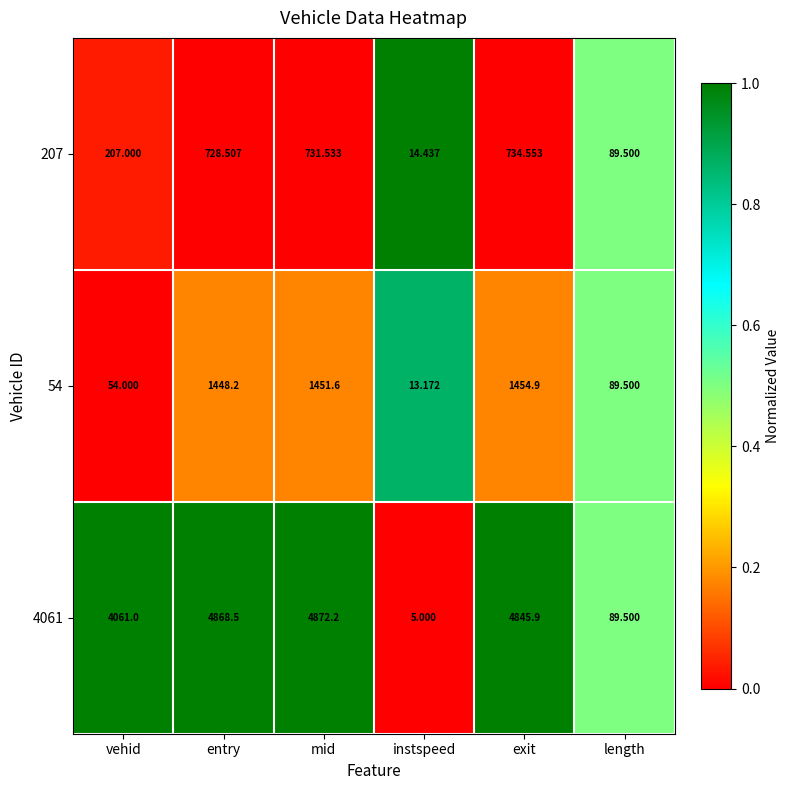

What is the difference between the highest and lowest values at mid?

4140.7